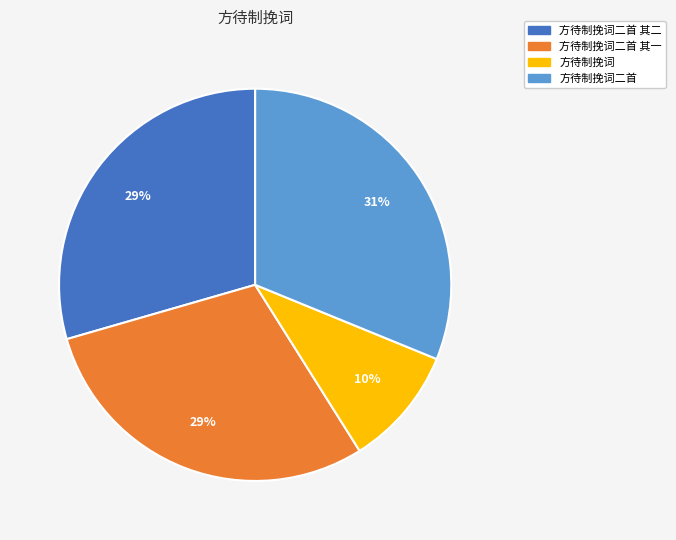

To the nearest percent, what is the average slice percentage?

25%